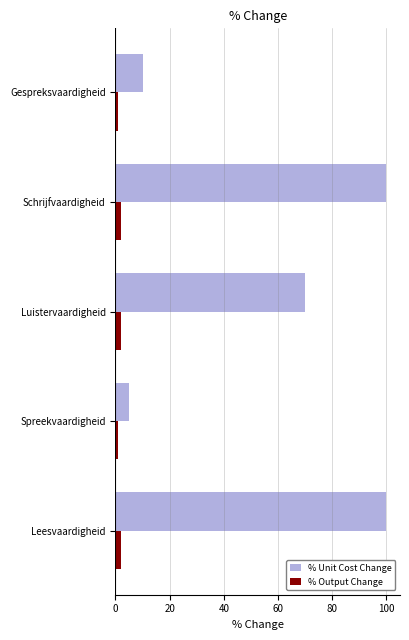

Which series has the largest total across all categories?

% Unit Cost Change